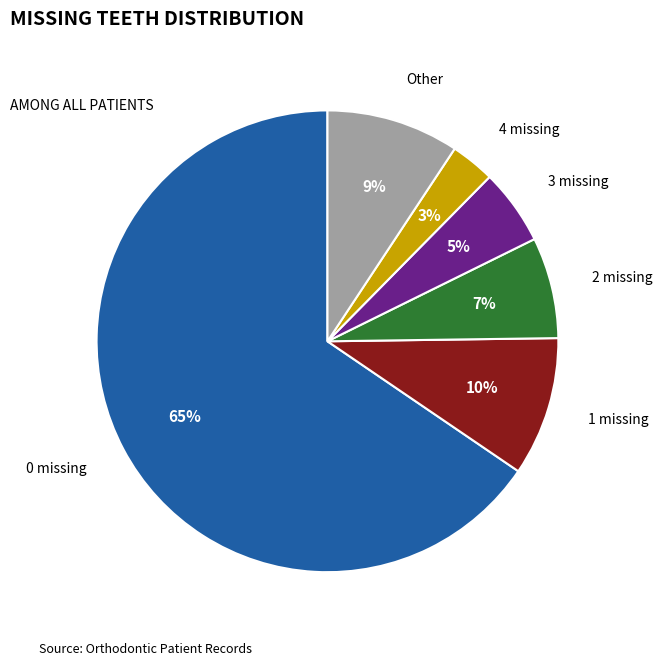

Does any single category account for the majority?

Yes